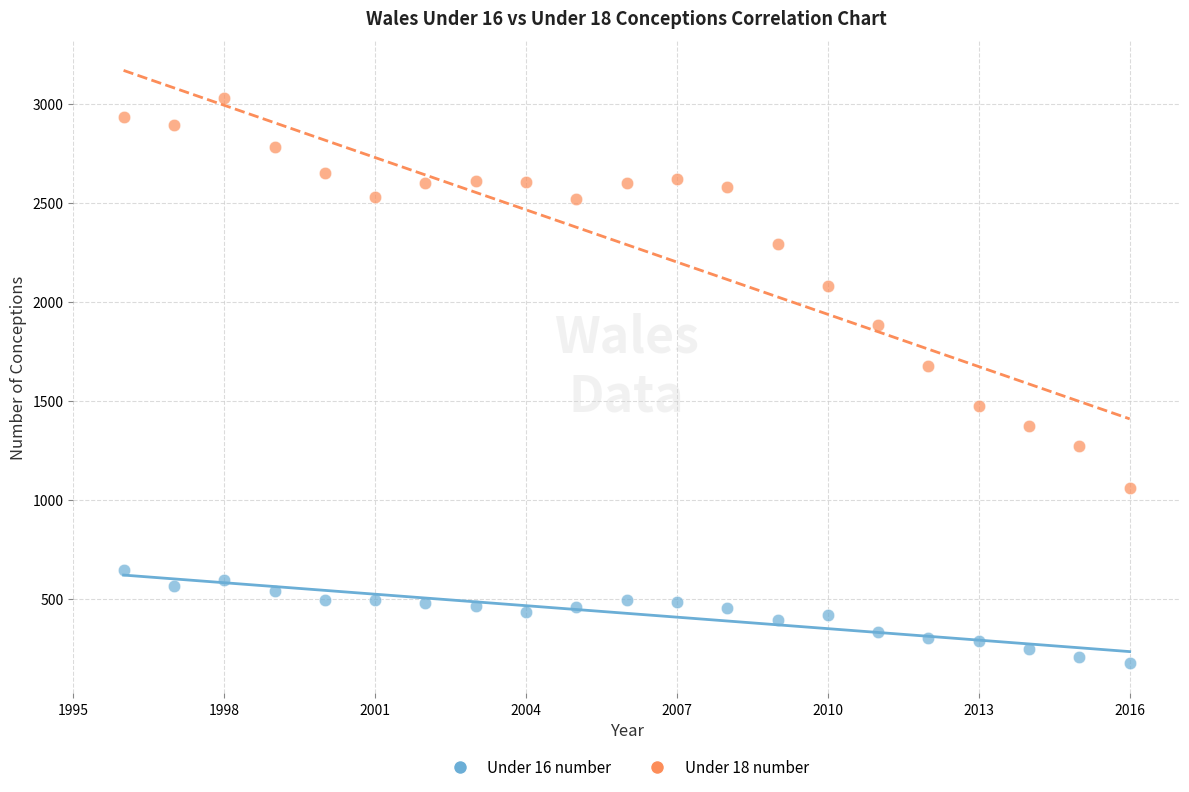

Across all data points, what is the range of X values (max minus min)?

20